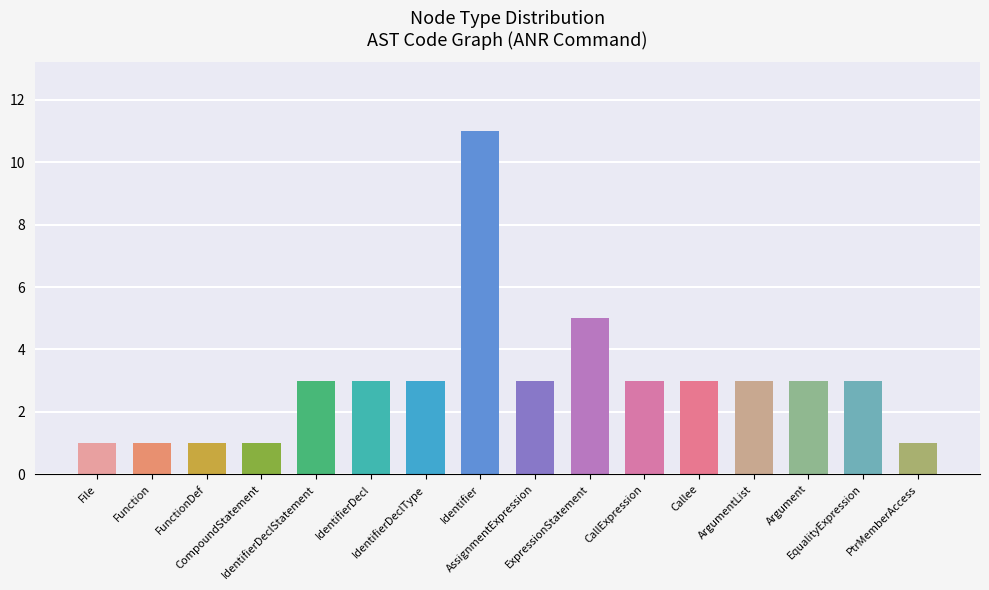

What is the value of the 4th bar from the left?

1